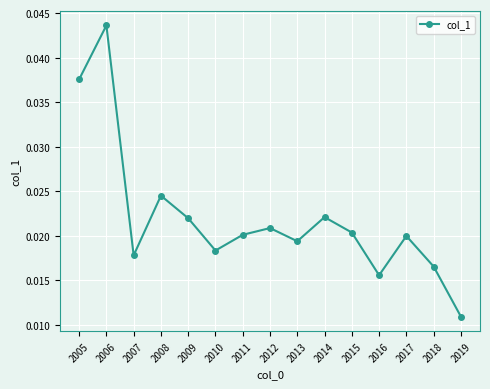

What is the sum of all values?

0.3